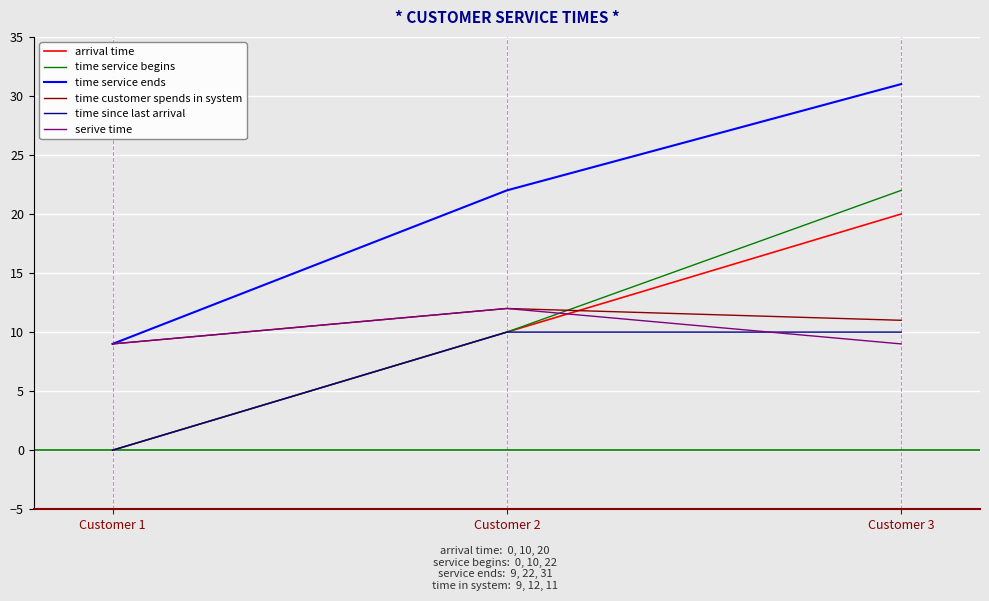

Reading left to right, transcribe all the data shown in this chart.

arrival time: Customer 1=0	Customer 2=10	Customer 3=20
time service begins: Customer 1=0	Customer 2=10	Customer 3=22
time service ends: Customer 1=9	Customer 2=22	Customer 3=31
time customer spends in system: Customer 1=9	Customer 2=12	Customer 3=11
time since last arrival: Customer 1=0	Customer 2=10	Customer 3=10
serive time: Customer 1=9	Customer 2=12	Customer 3=9